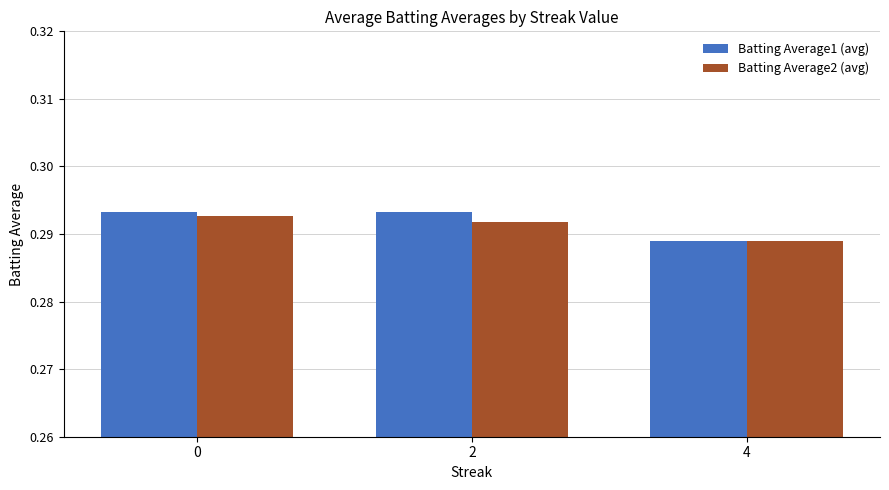

What is the sum of the Batting Average2 (avg) values at 2 and 0?

0.6